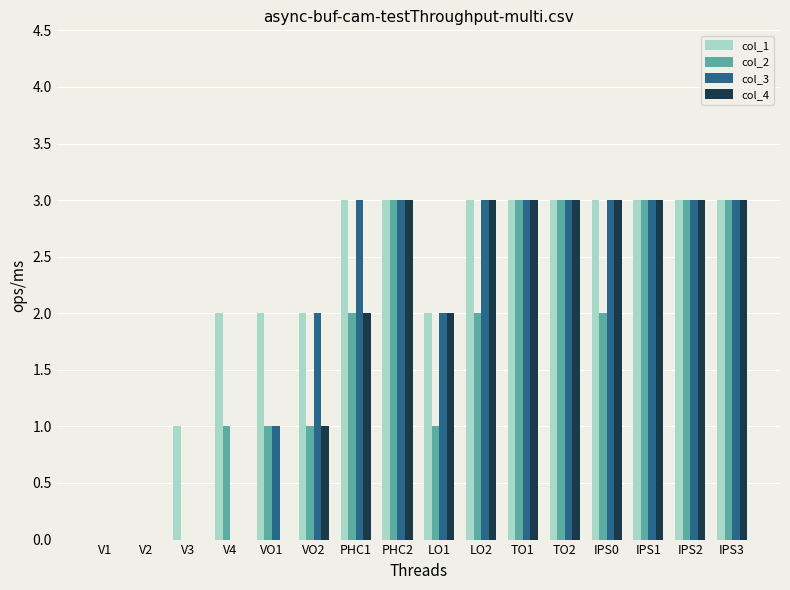

How many categories are shown in the chart?

16